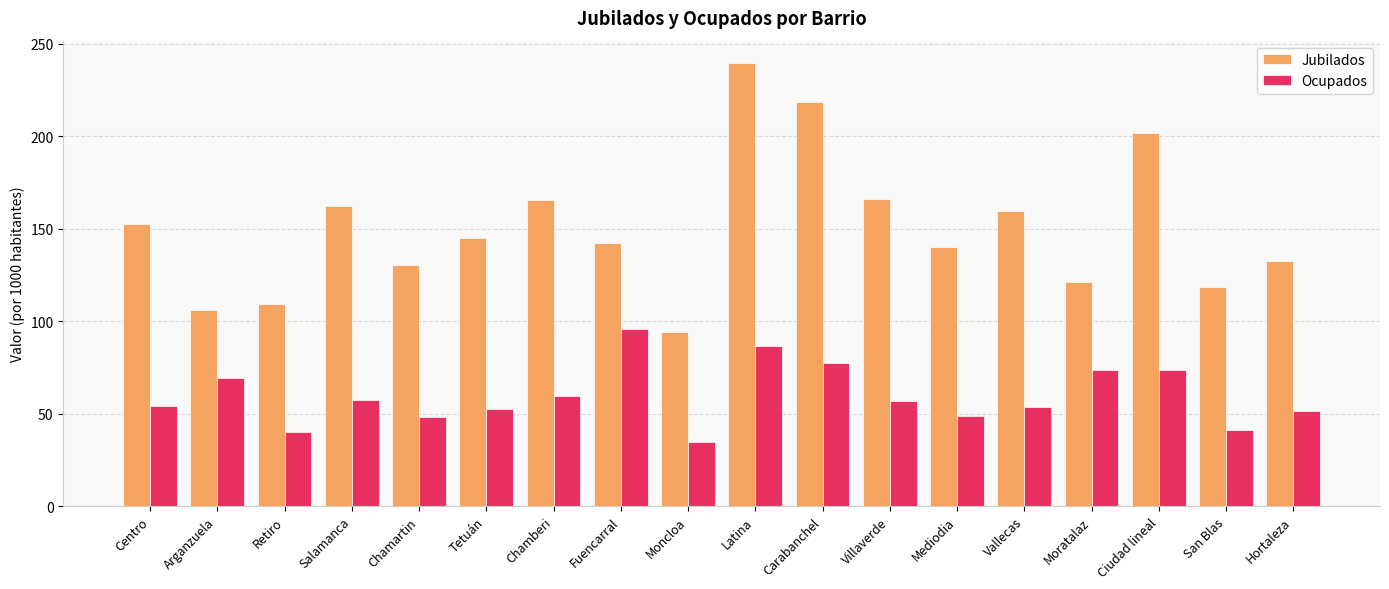

What is the minimum value shown in the chart?

34.6